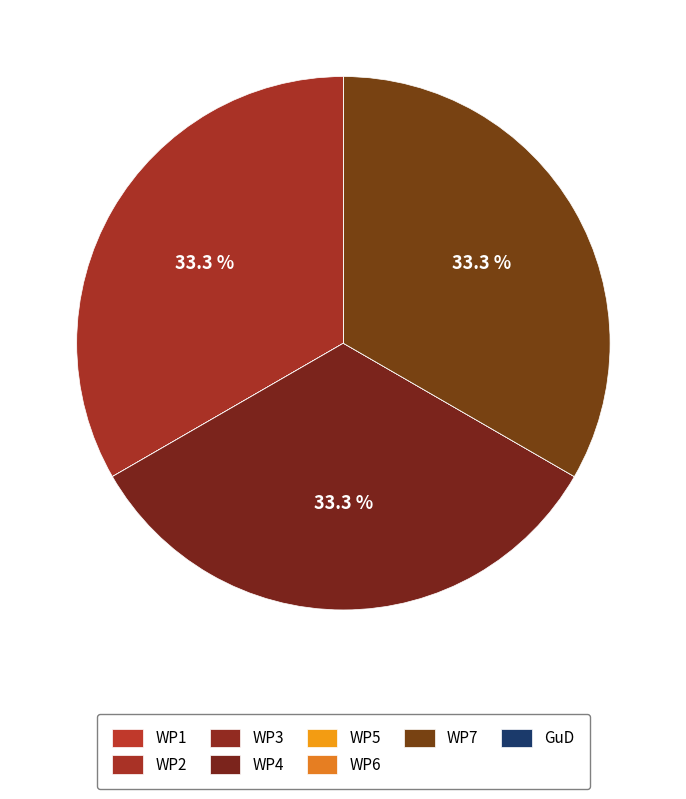

To the nearest percent, what is the average slice percentage?

12%